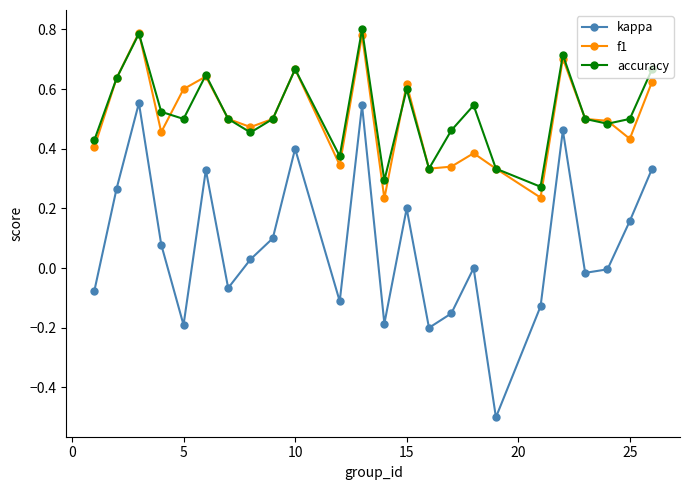

After their last crossing, which series has the higher values: f1 or accuracy?

accuracy